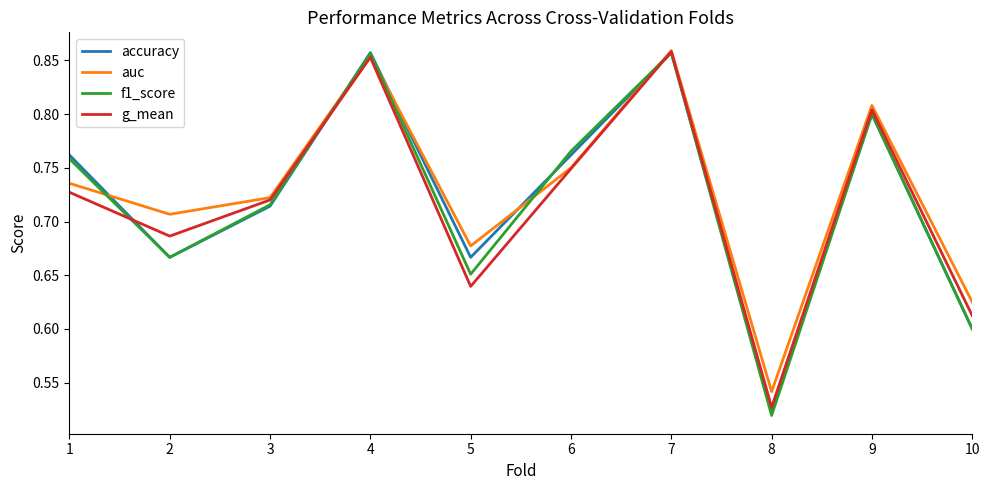

What is the total value across all series at 8?

2.1